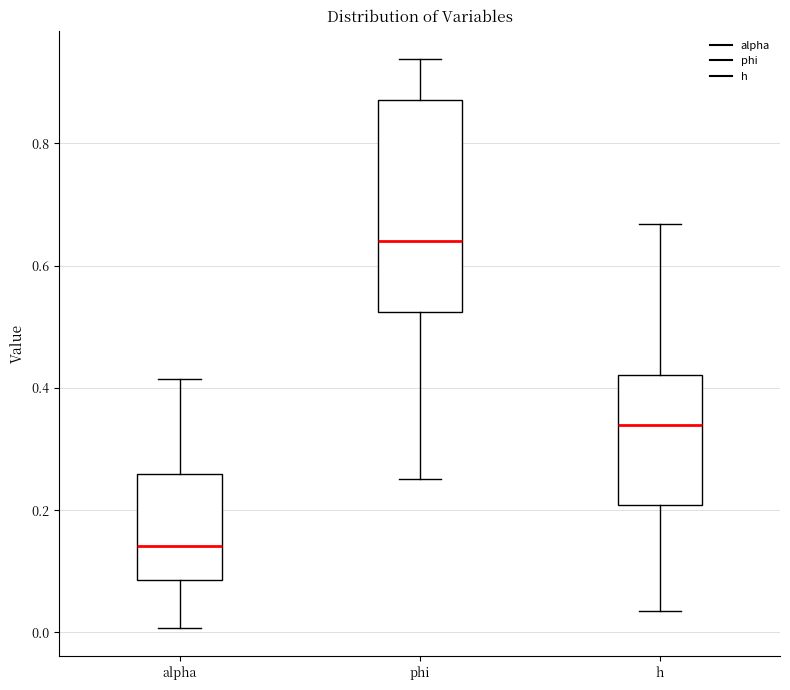

Reading left to right, transcribe this box plot: for each box, give where its median line is, the range the box spans, and where its two whiskers end, as read against the y-axis. The values are not printed on the chart, so give them approximately, as read against the axis.

alpha: median 0.14, box 0.08 to 0.26, whiskers 0.00 to 0.42
phi: median 0.64, box 0.52 to 0.88, whiskers 0.26 to 0.94
h: median 0.34, box 0.20 to 0.42, whiskers 0.04 to 0.66